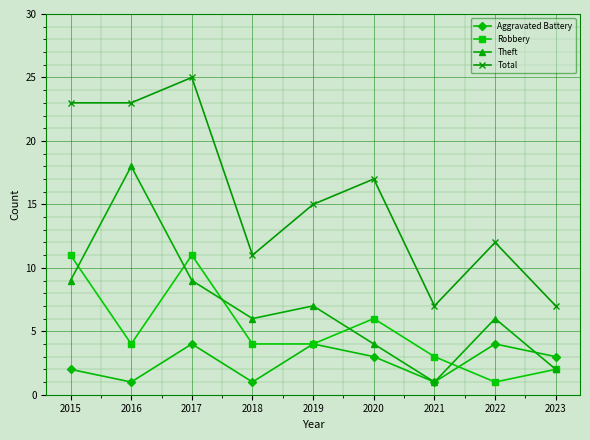

True or false: Robbery and Theft intersect in this chart.

True